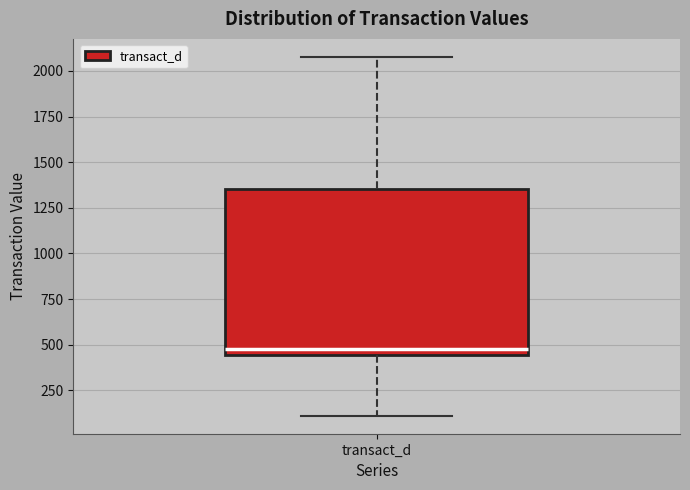

Where is the lower edge of the box for transact_d on the y-axis? The values are not printed on the chart, so give them approximately, as read against the axis.

450